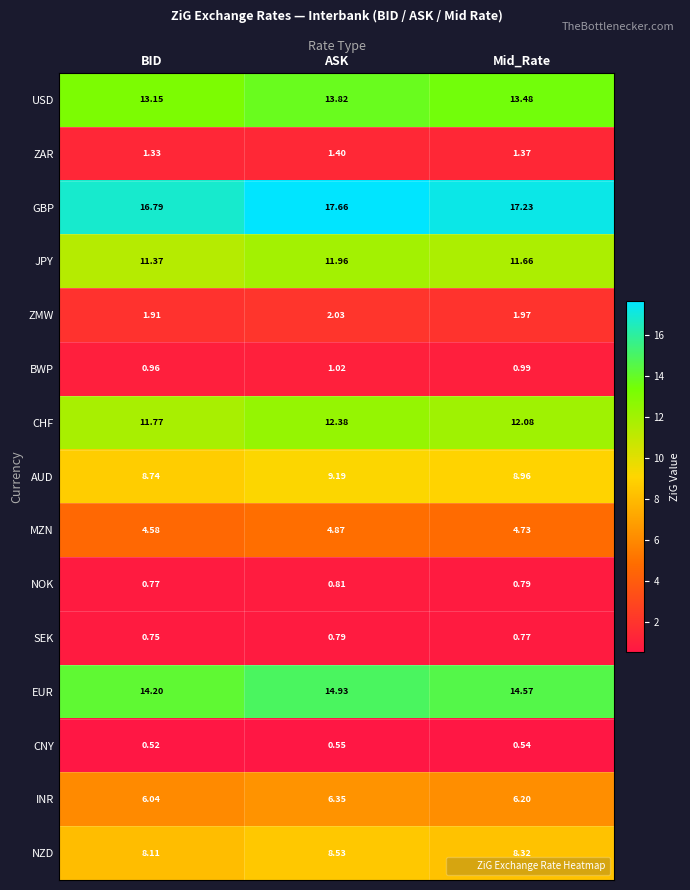

At how many categories does at least one series exceed 15?

3